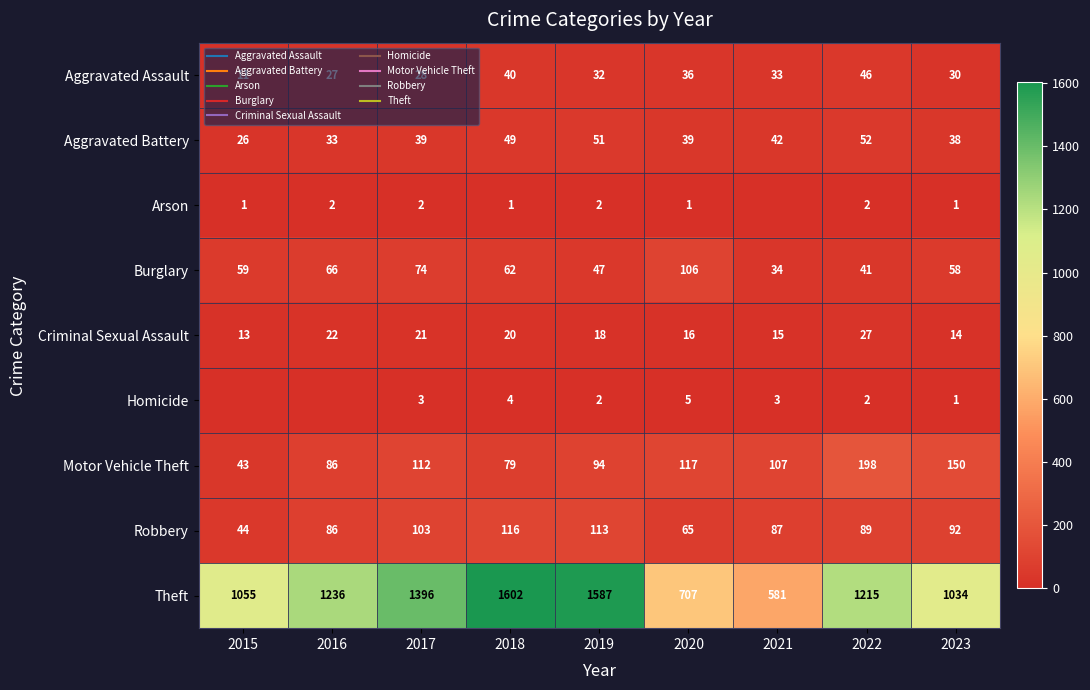

Which series has the largest total across all categories?

Theft